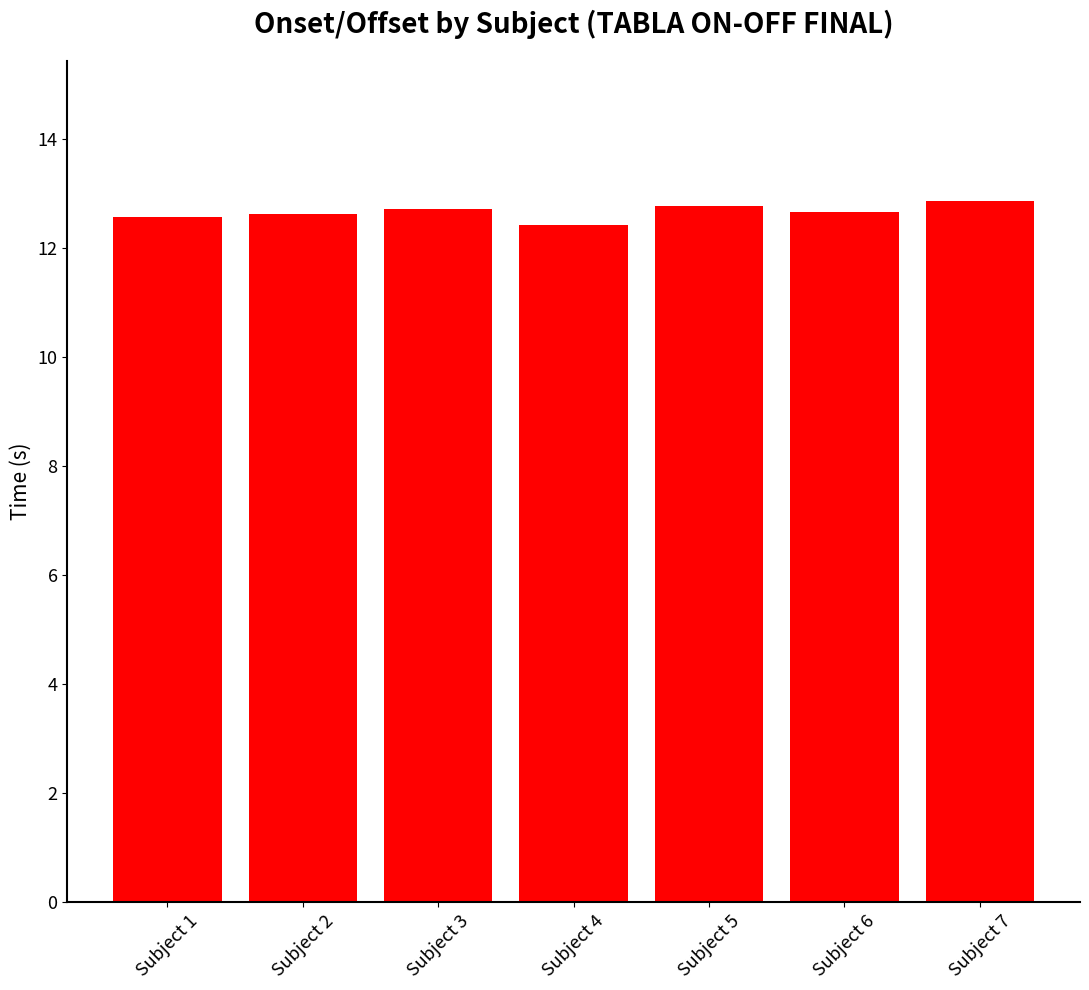

What is the sum of all values?

88.7